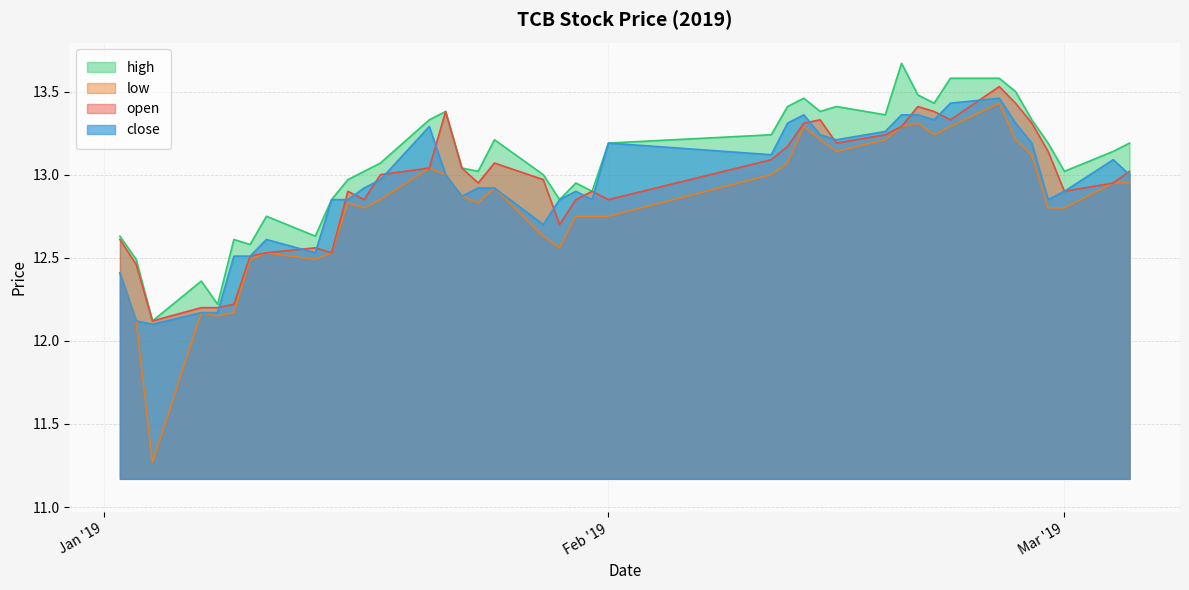

Is the value of open at 2019-01-24 greater than the value of high at 2019-01-23?

No